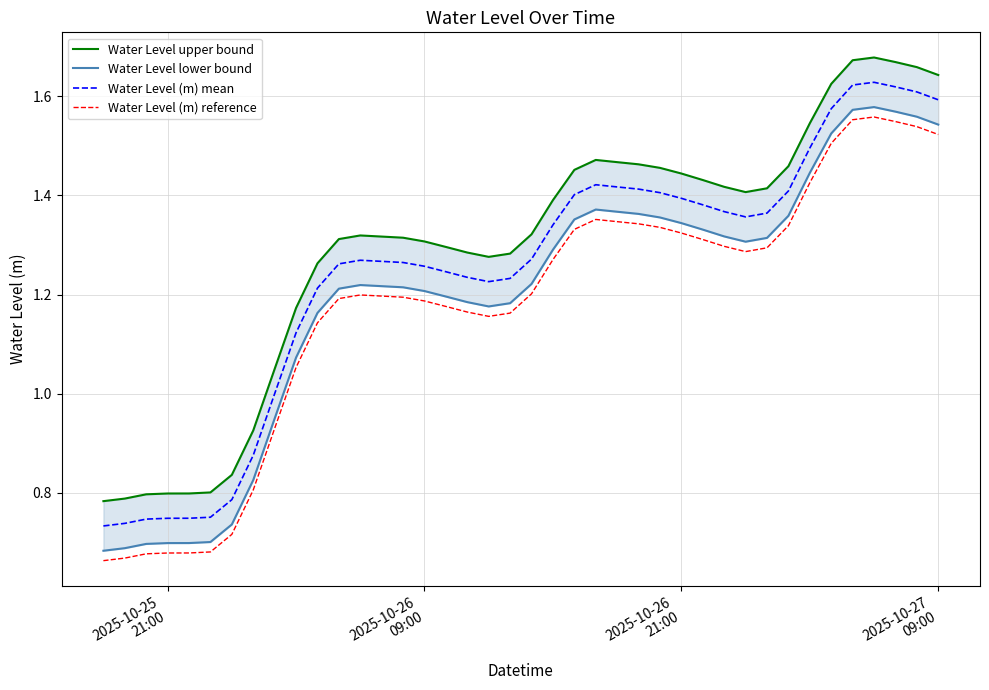

What is the average value of the Water Level (m) reference series?

1.2